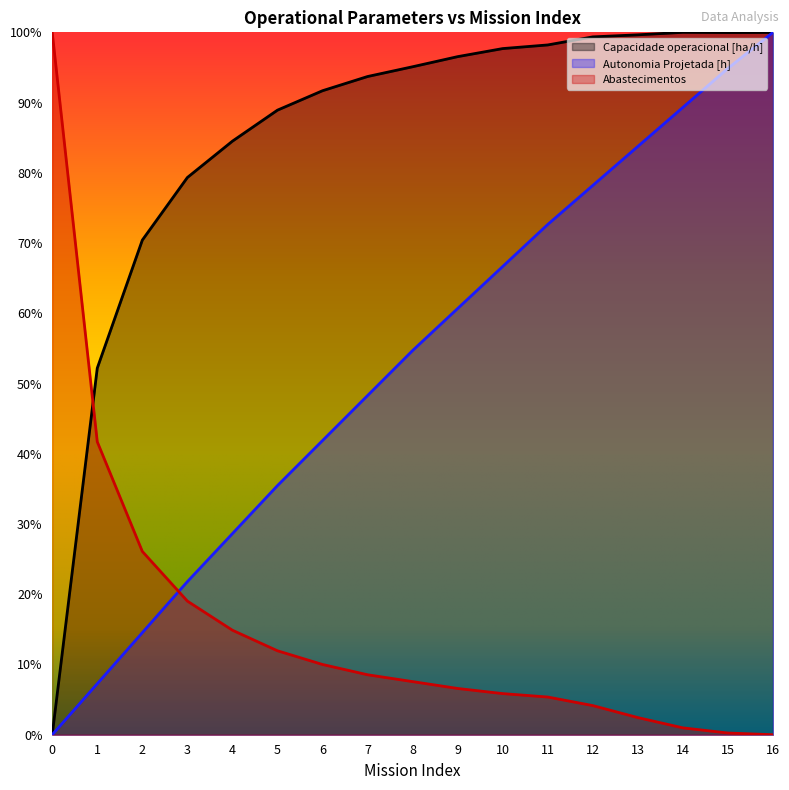

What is the total value across all series at 3?

1.2